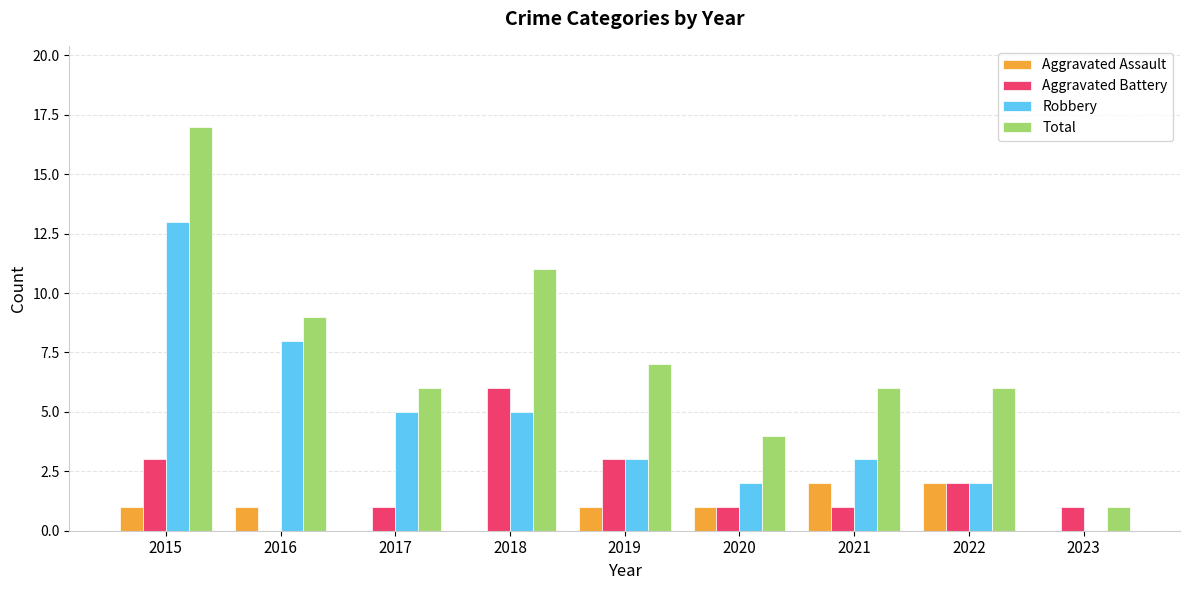

What is the spread (max minus min) of values at 2023?

1